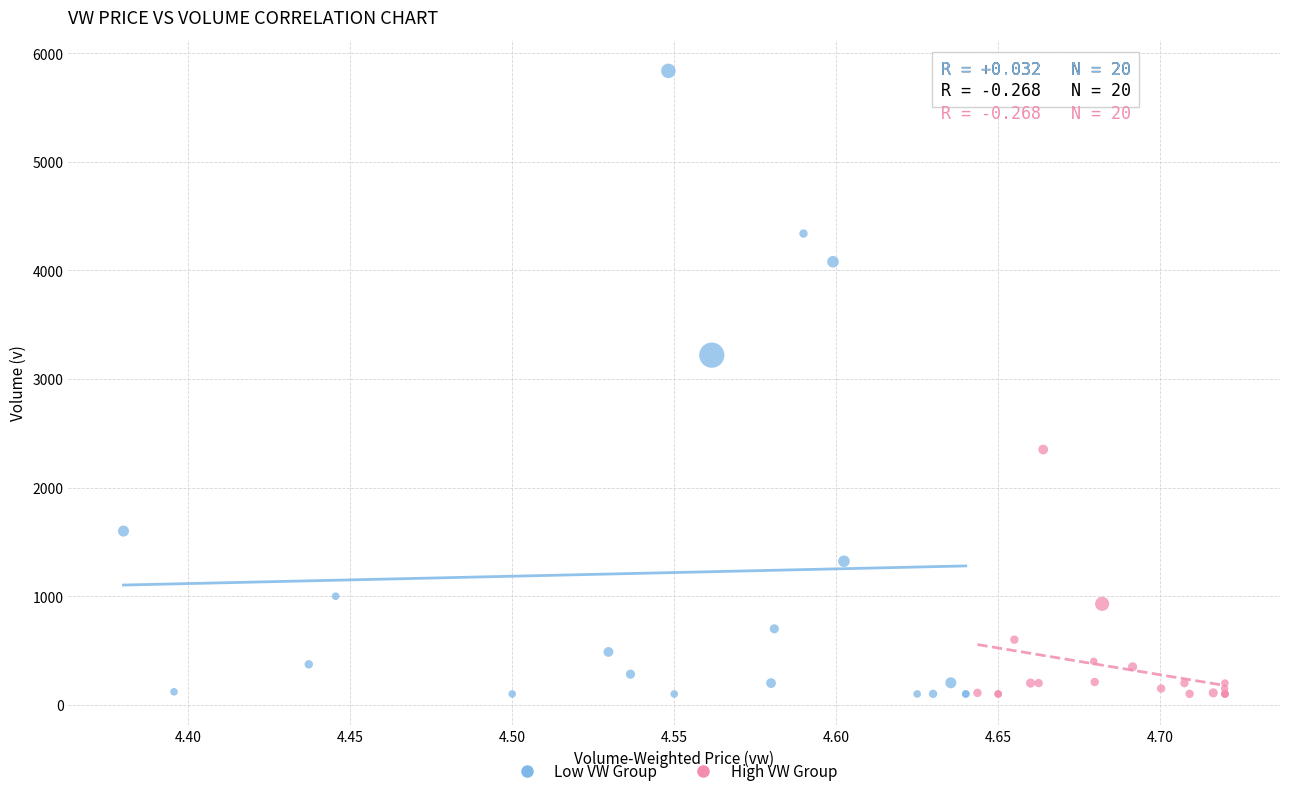

Which series has the largest Y range (max minus min)?

Low VW Group